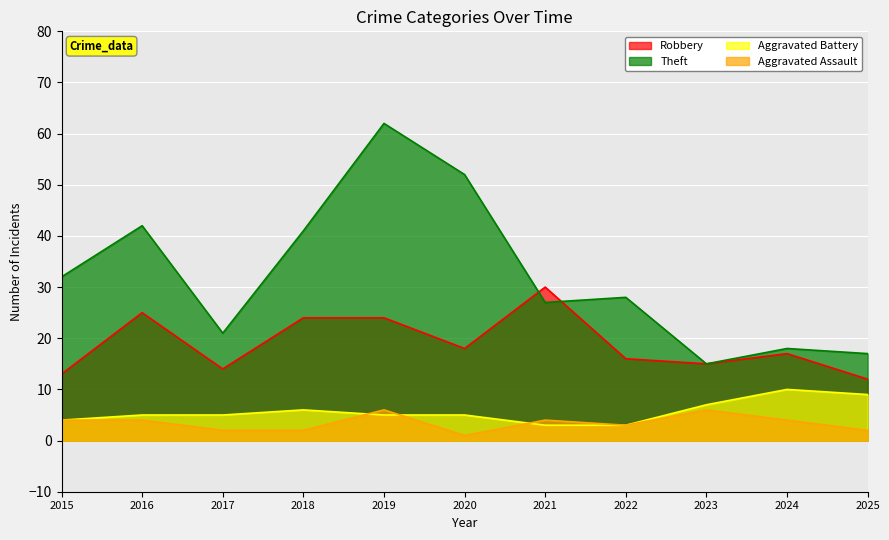

What is the value of the Theft point at the 8th from the left?

28